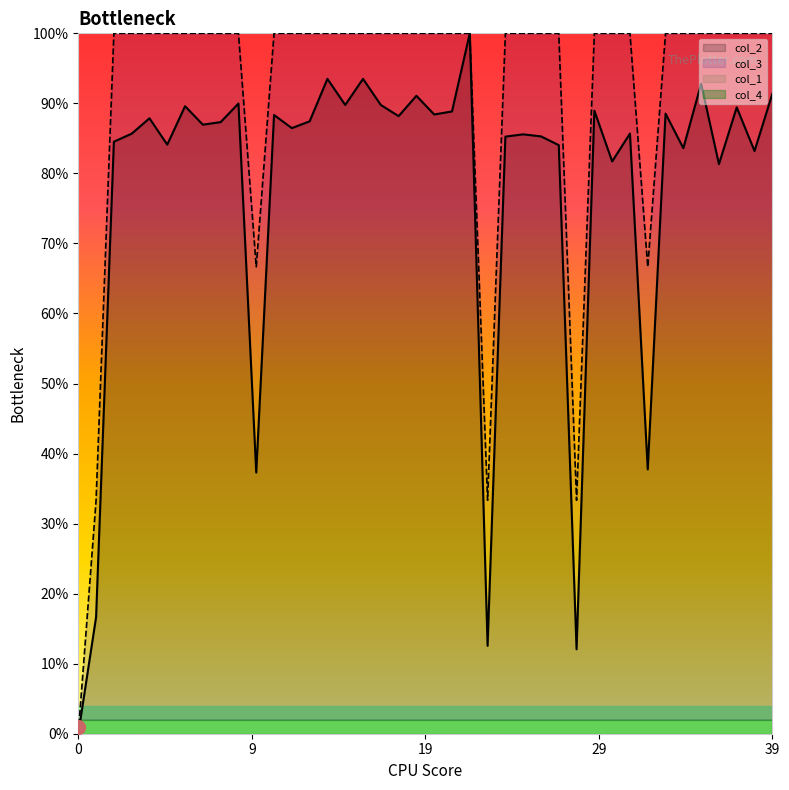

At which label does col_2 reach its peak?

22